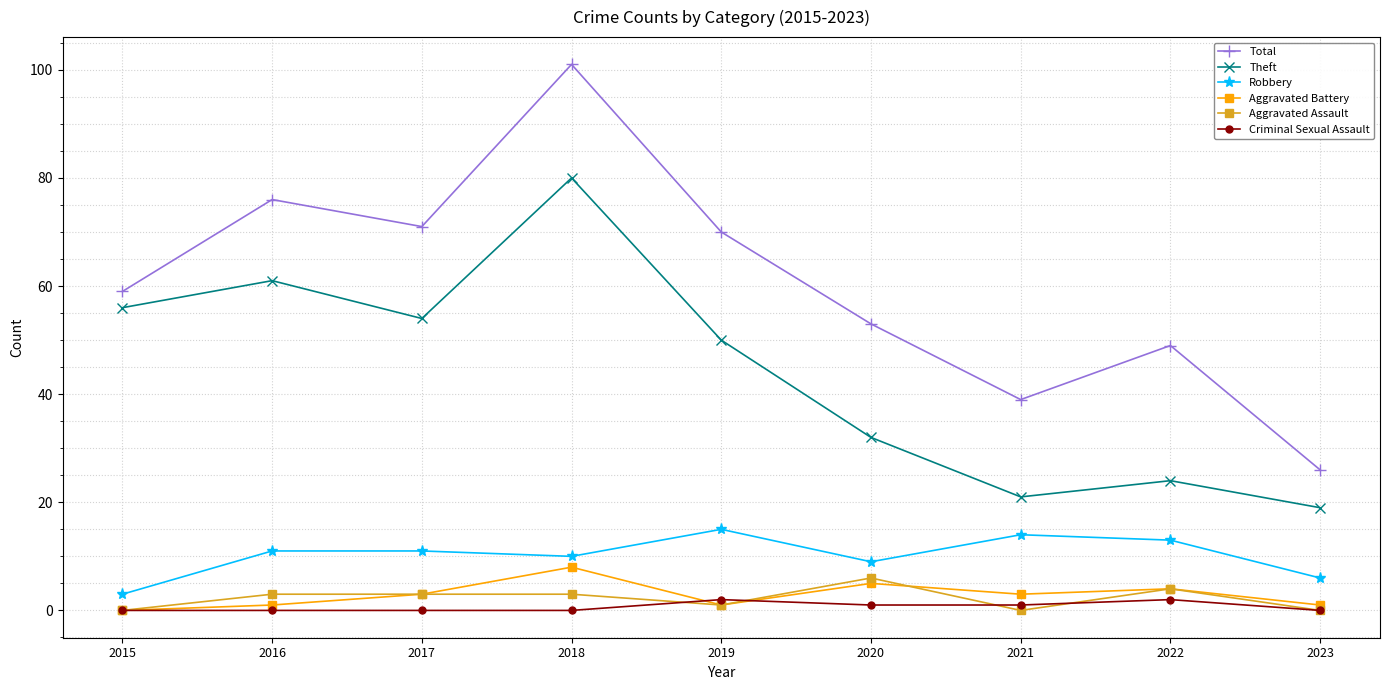

Which series changed the most between 2015 and 2022?

Theft